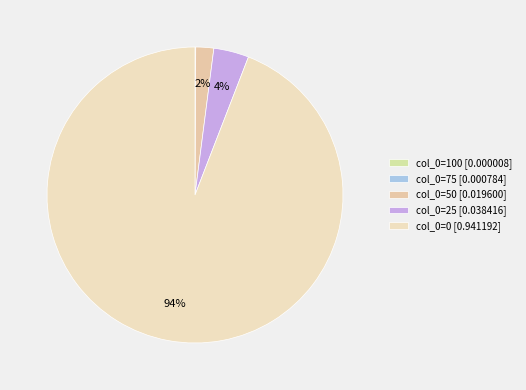

What is the smallest slice in the pie chart?

100